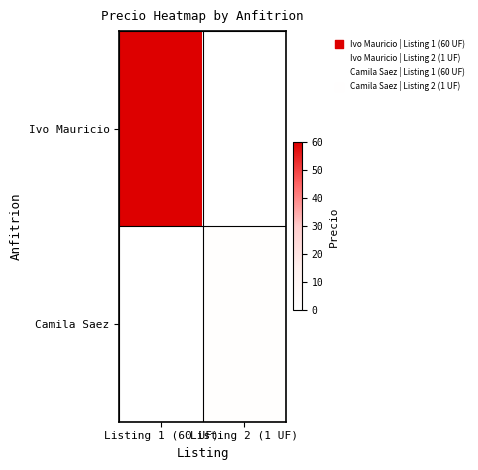

At Listing 1 (60 UF), list the series in order from smallest to largest.

Camila Saez, Ivo Mauricio